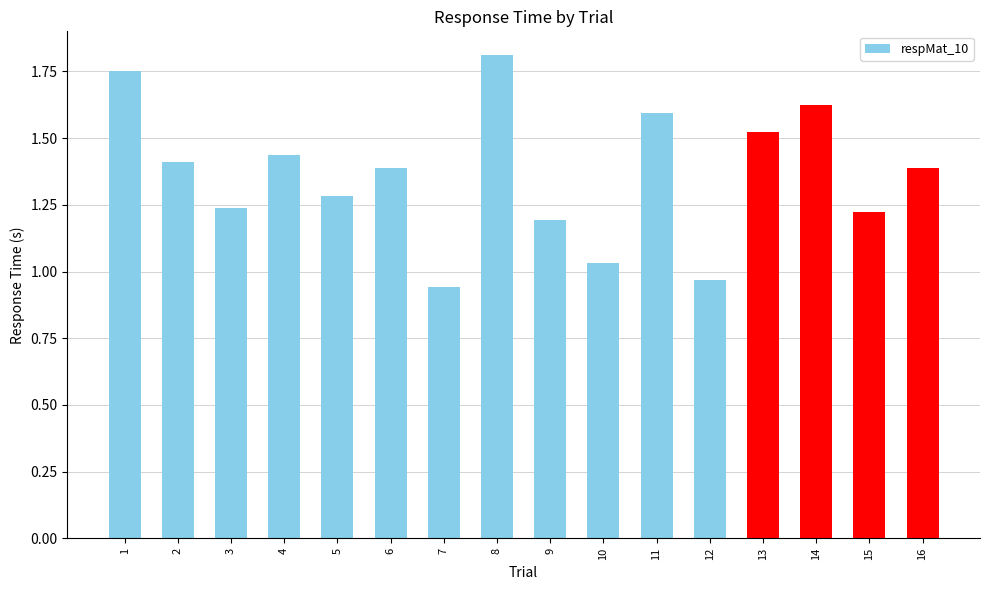

Which has a higher value, 2 or 5?

2